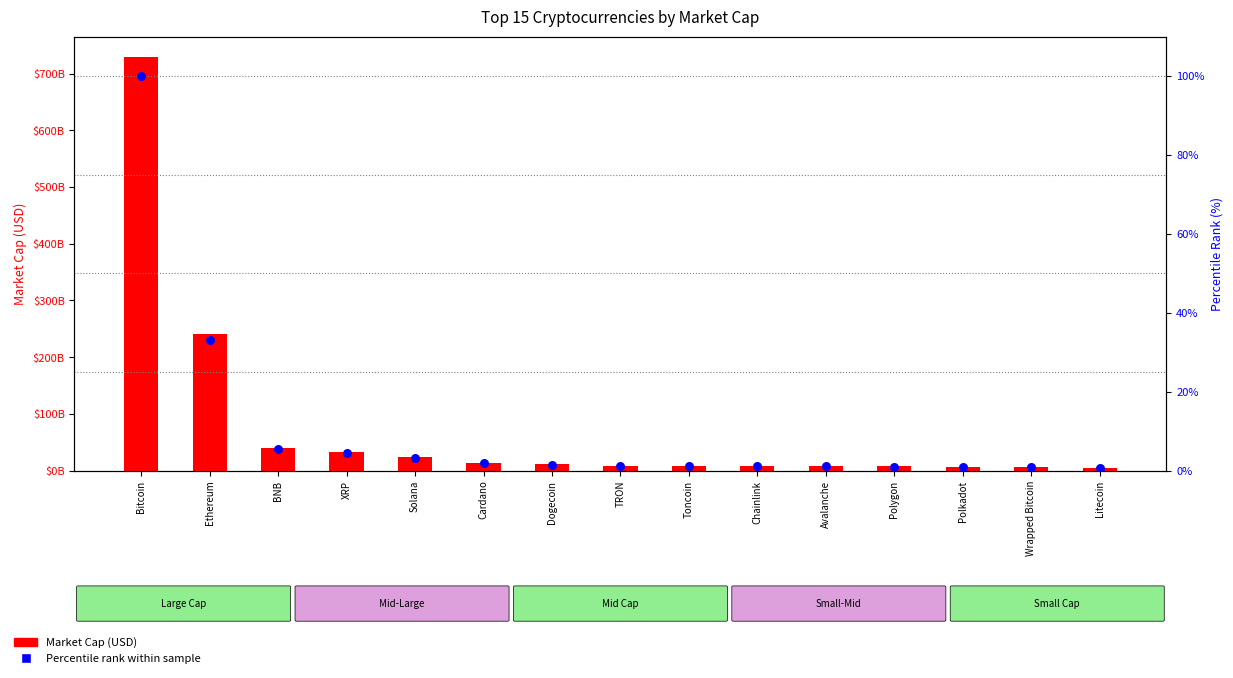

What are all the series names shown in the legend?

Market Cap (USD), Percentile rank within sample